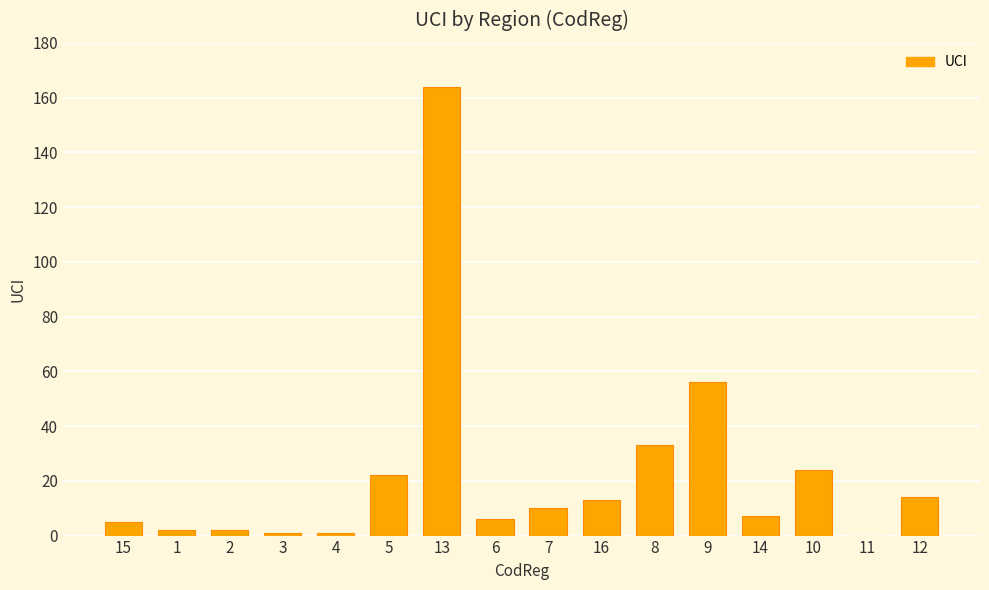

What is the maximum value shown in the chart?

164